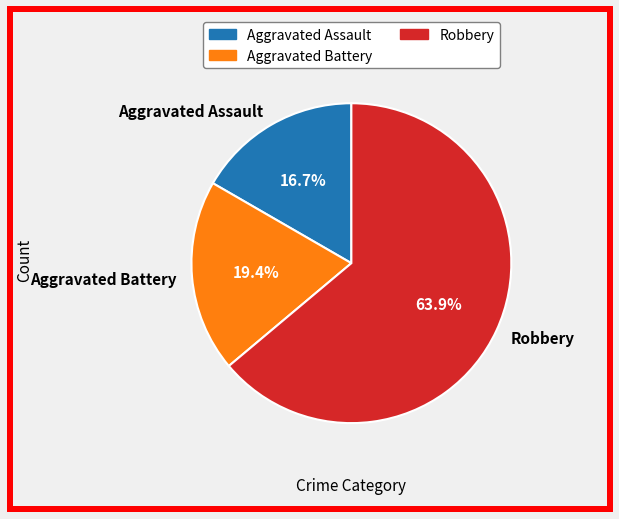

How many slices are in this pie chart?

3